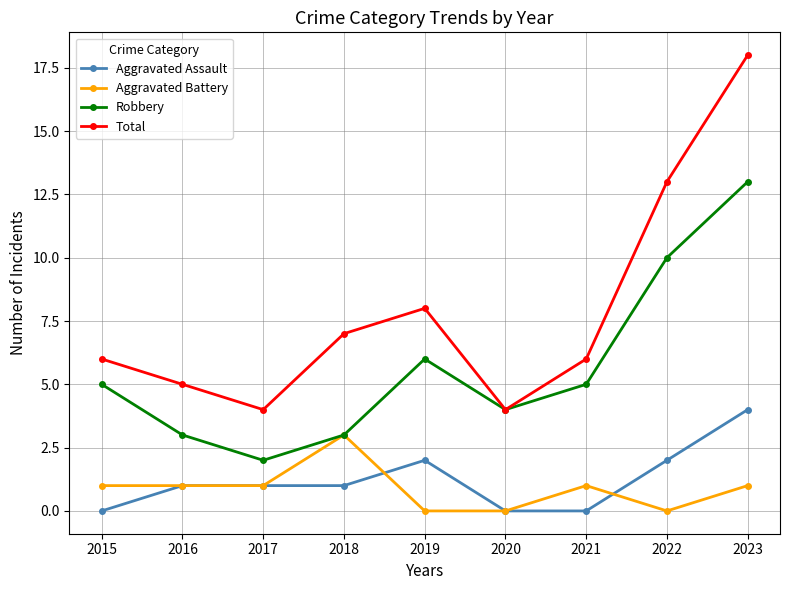

At how many categories does at least one series exceed 17?

1